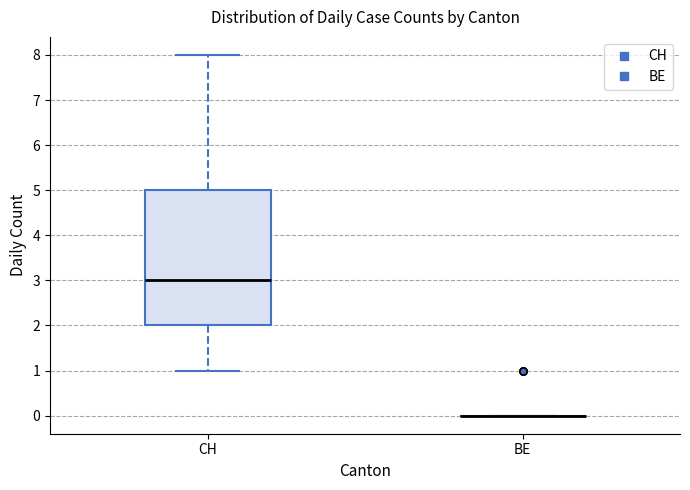

Which box is the tallest, from its lower edge to its upper edge?

CH